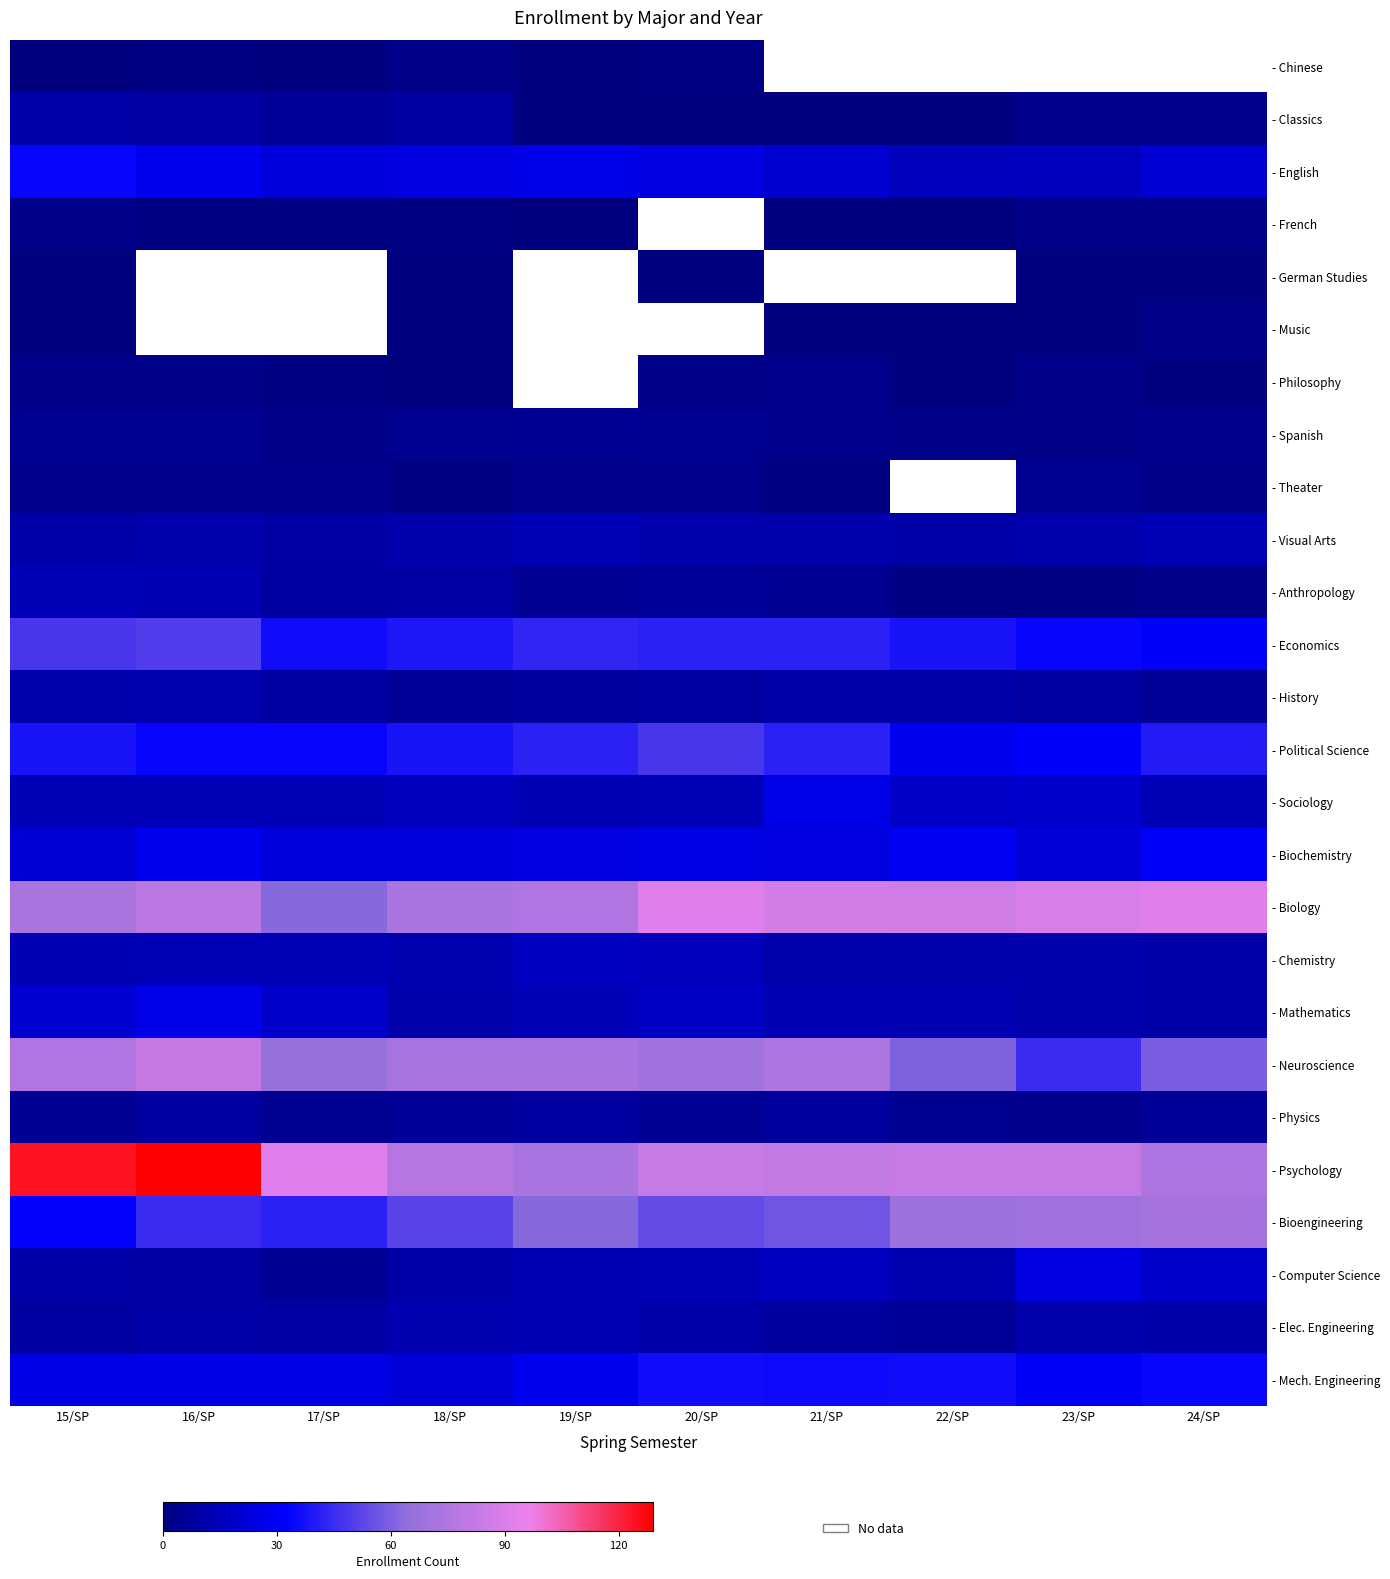

Rank the categories by - Chinese value from highest to lowest.

18/SP, 16/SP, 20/SP, 15/SP, 17/SP, 21/SP, 22/SP, 23/SP, 24/SP, 19/SP